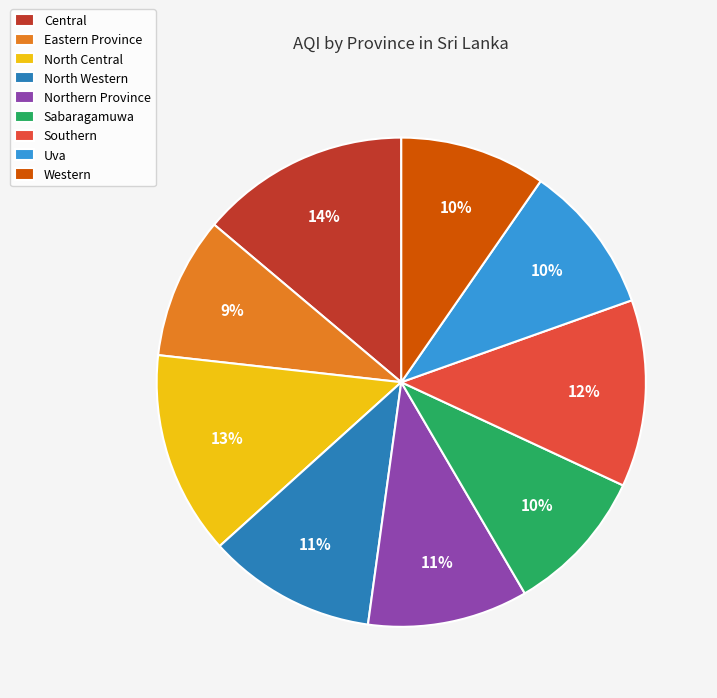

Combined, do North Central and Sabaragamuwa account for over 50%?

No